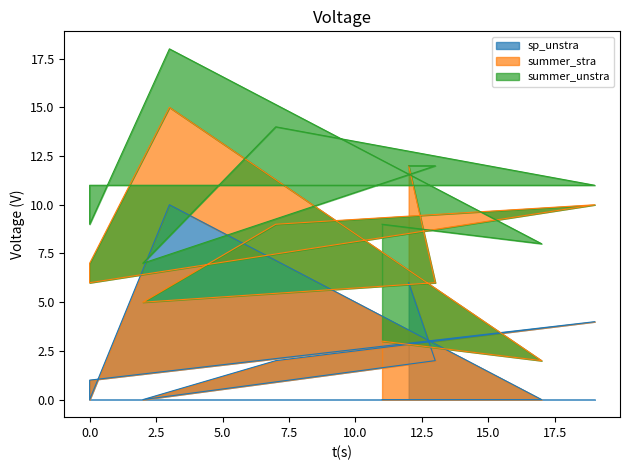

Is it true that sp_unstra equals 2 at 7?

True